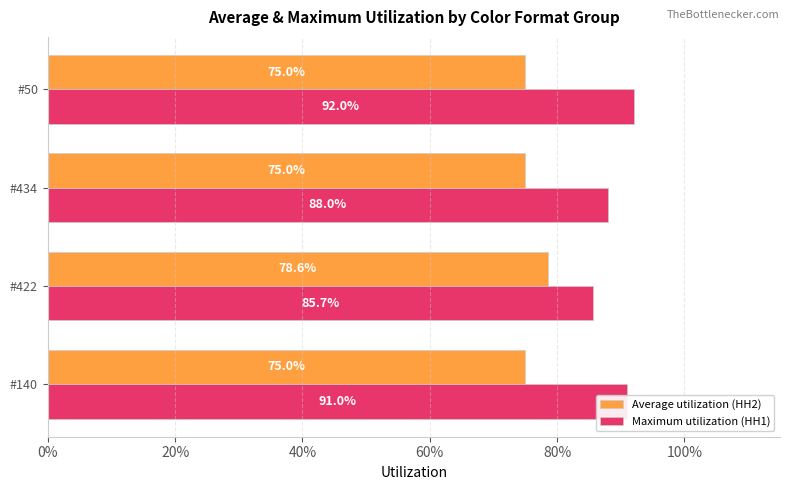

What are all the series names shown in the legend?

Average utilization (HH2), Maximum utilization (HH1)